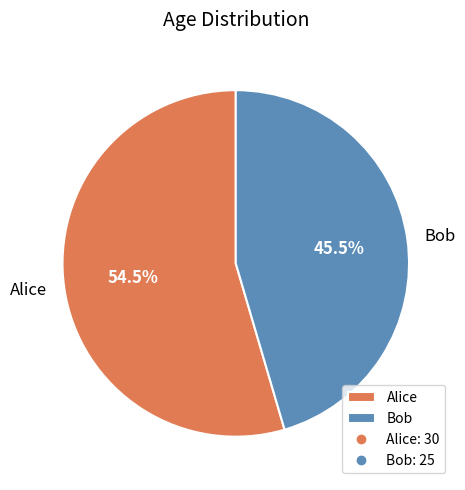

Is Alice the majority of the pie?

Yes